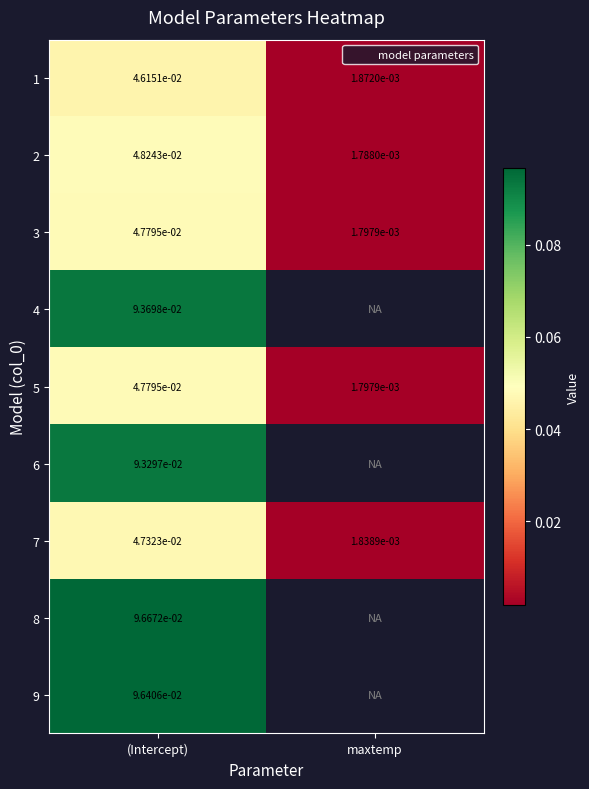

True or false: 1 has a value of 0.1 at (Intercept).

False